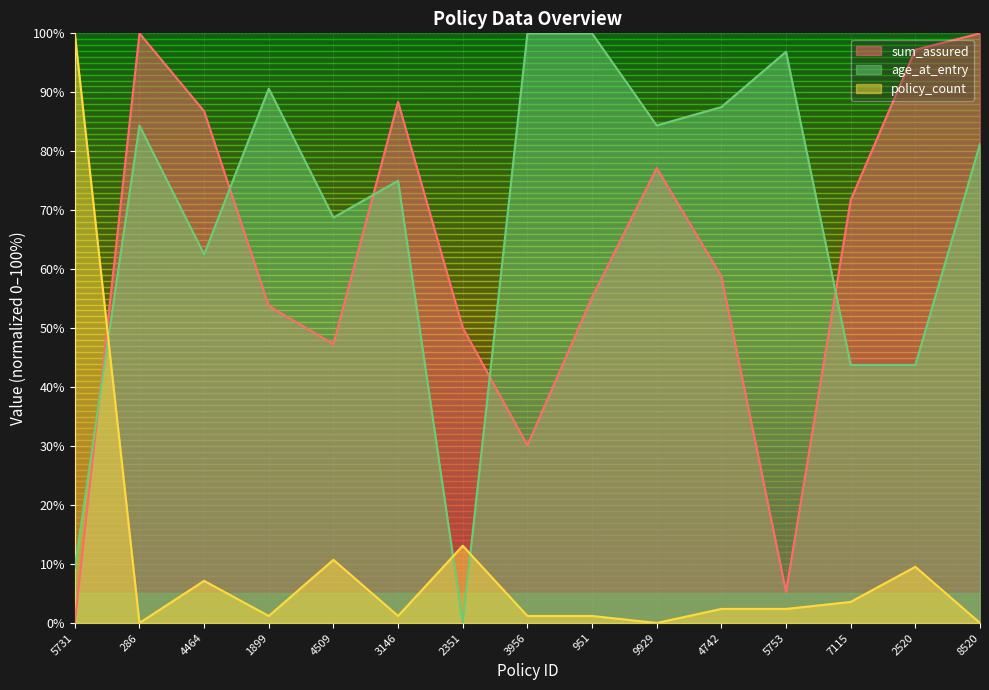

What is the average value of the sum_assured series?

61.5